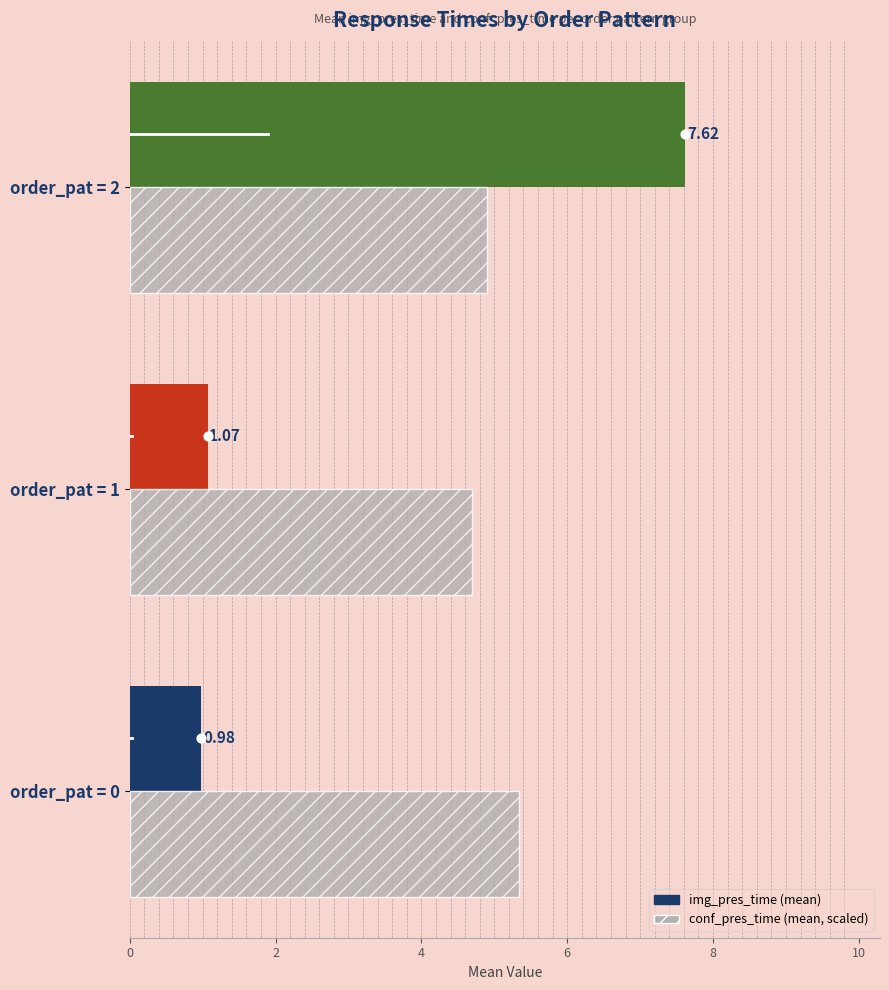

Which series reaches the maximum Y coordinate?

img_pres_time (mean)